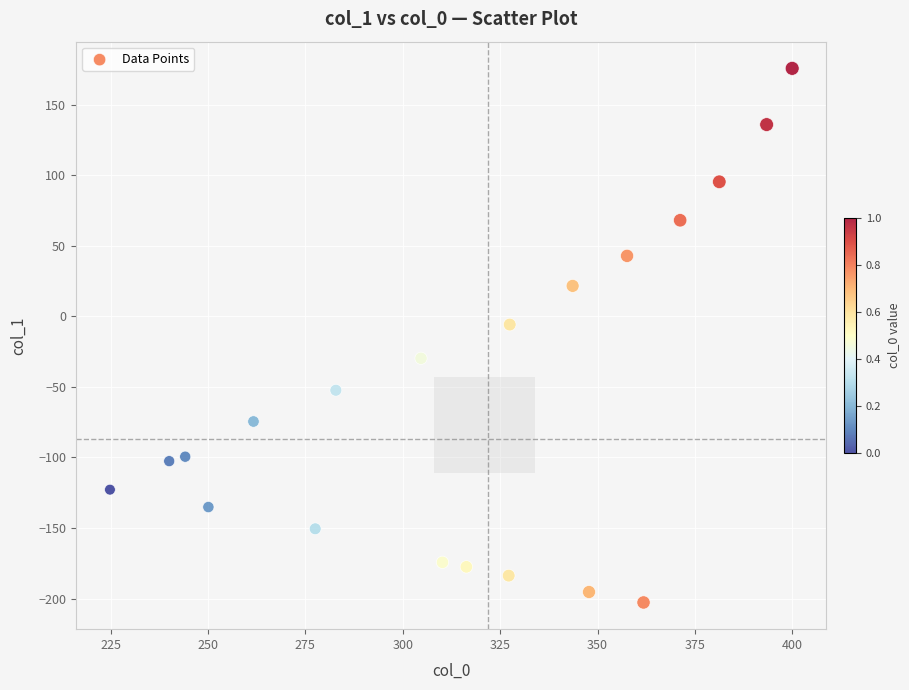

What is the range of Y values (max minus min)?

378.4